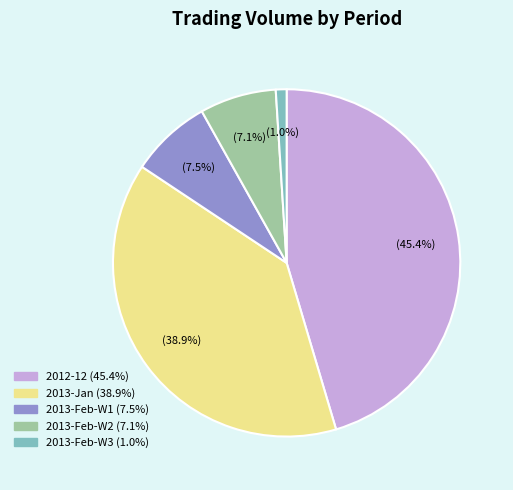

How many segments does this pie chart have?

5